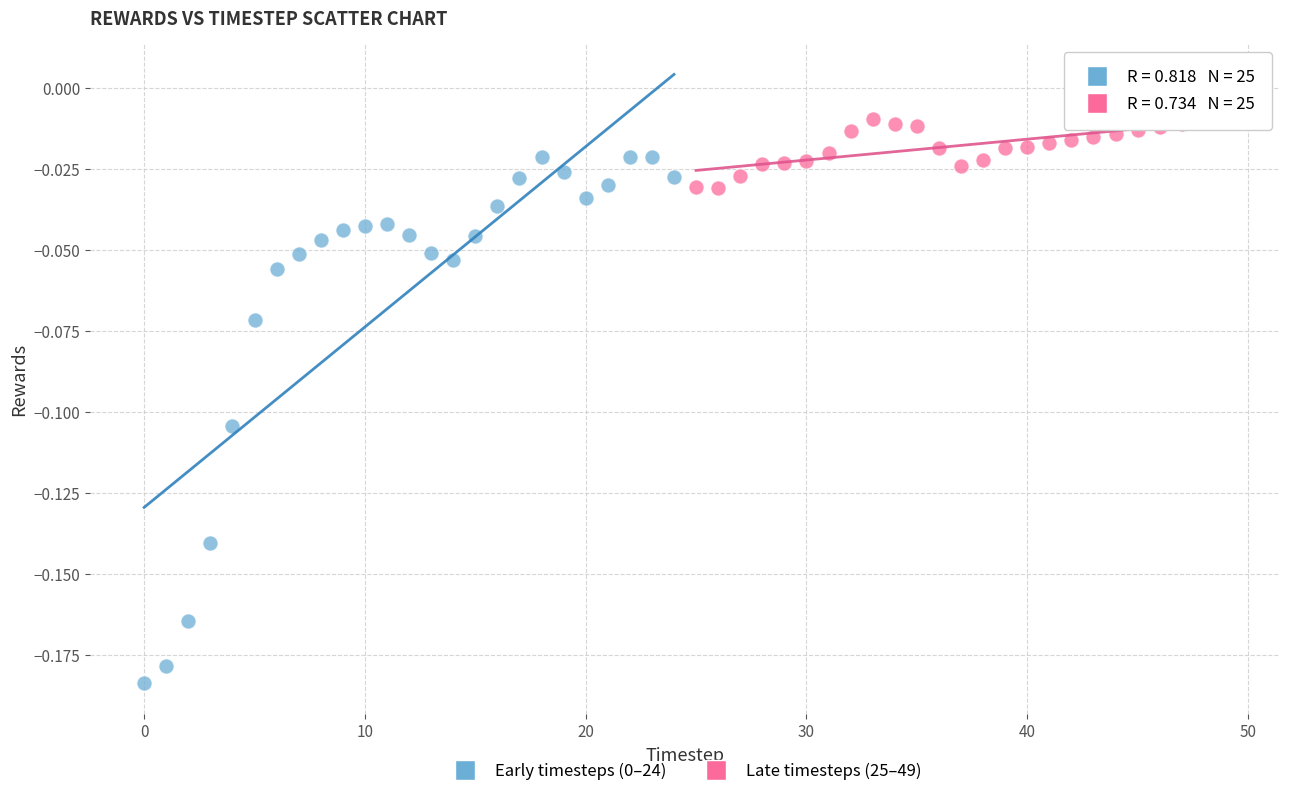

Which series reaches the maximum Y coordinate?

Late timesteps (25–49)